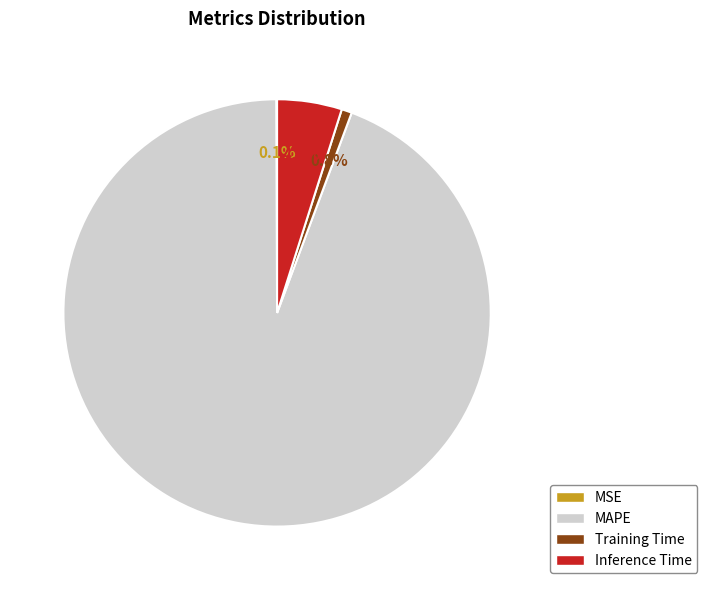

Which slice is the largest?

MAPE